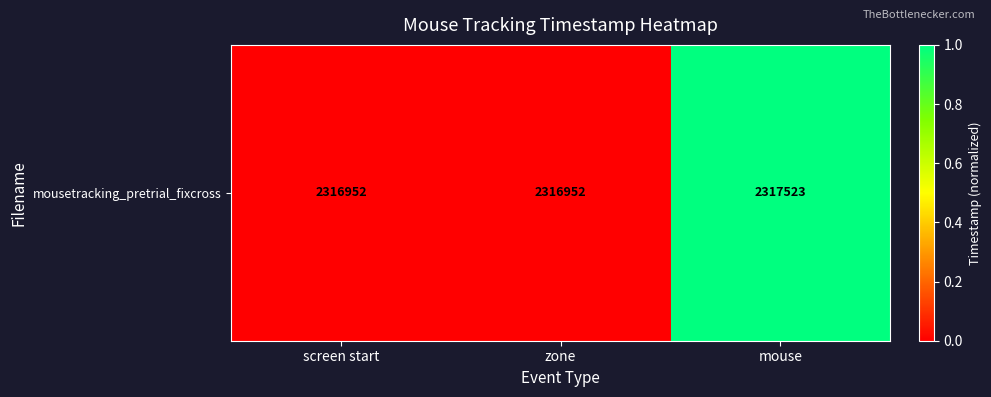

Reading left to right, what are all the values shown in this chart?

screen start=0.0	zone=0.0	mouse=1.0